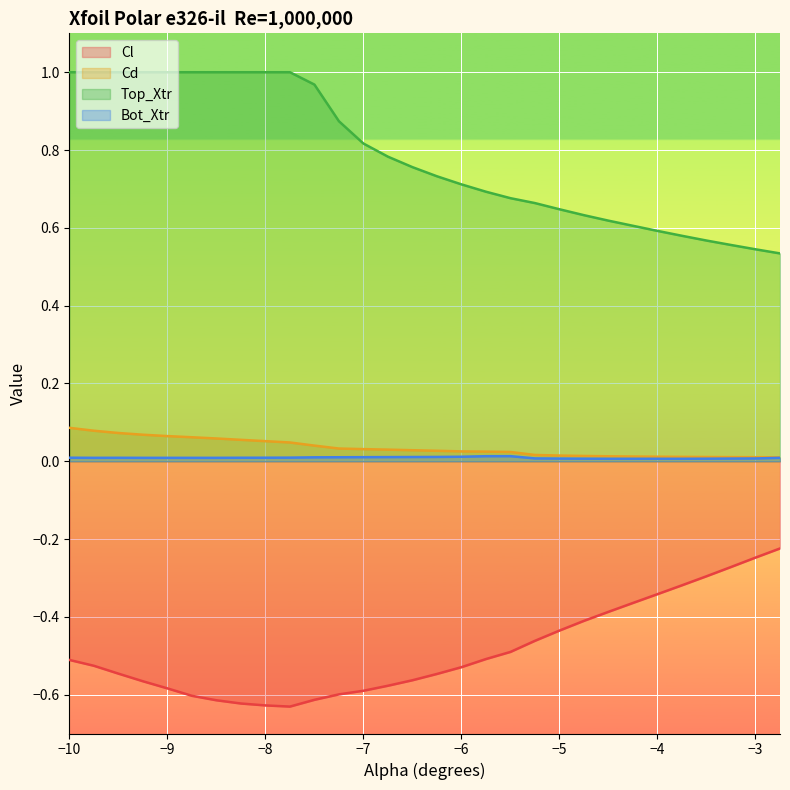

How many lines are shown in the chart?

4